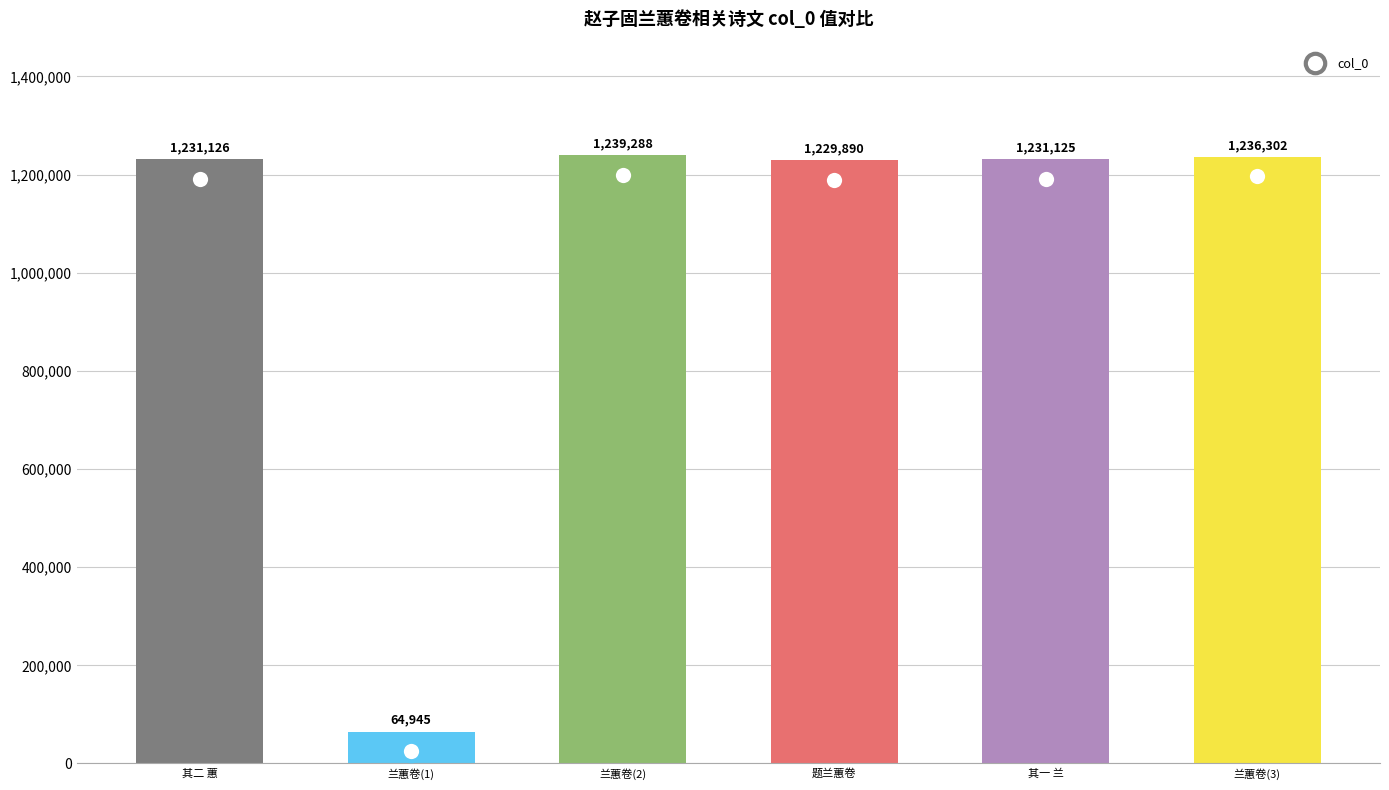

What position from the right is 题兰蕙卷?

3